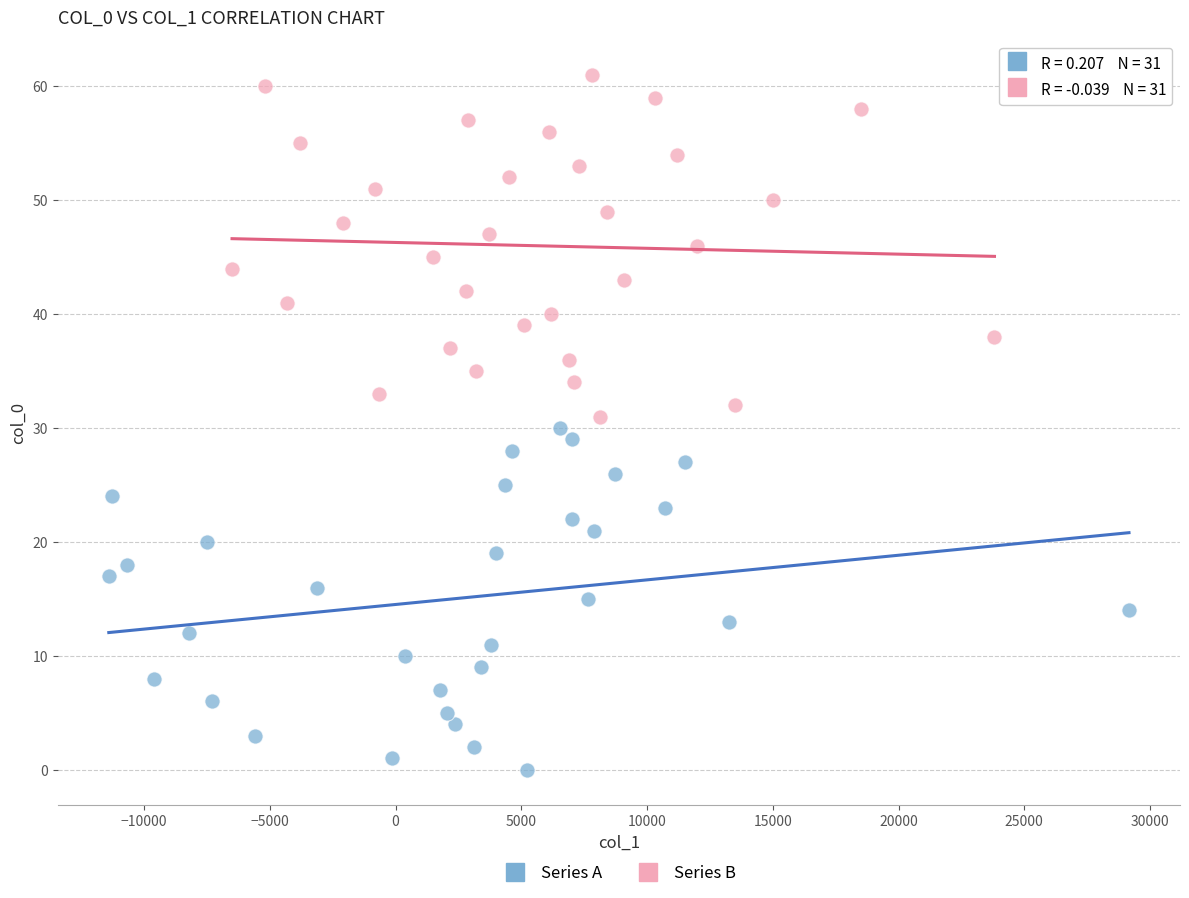

Which series contains the highest Y value?

Series B